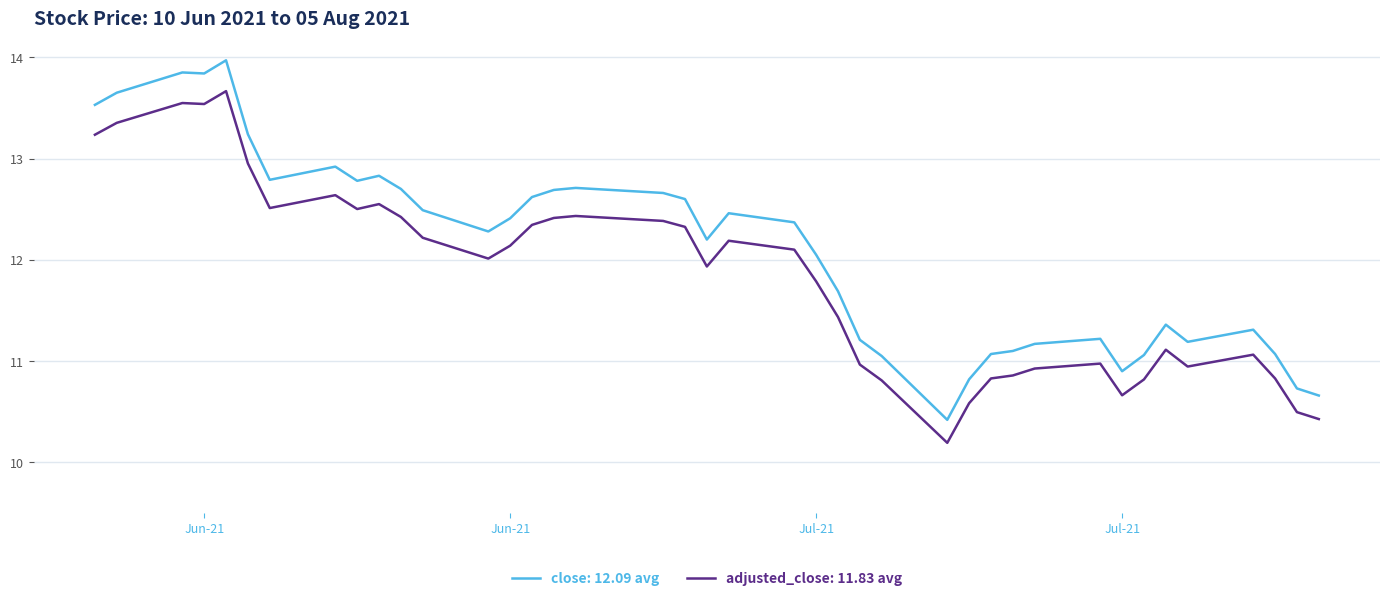

How many lines are shown in the chart?

2